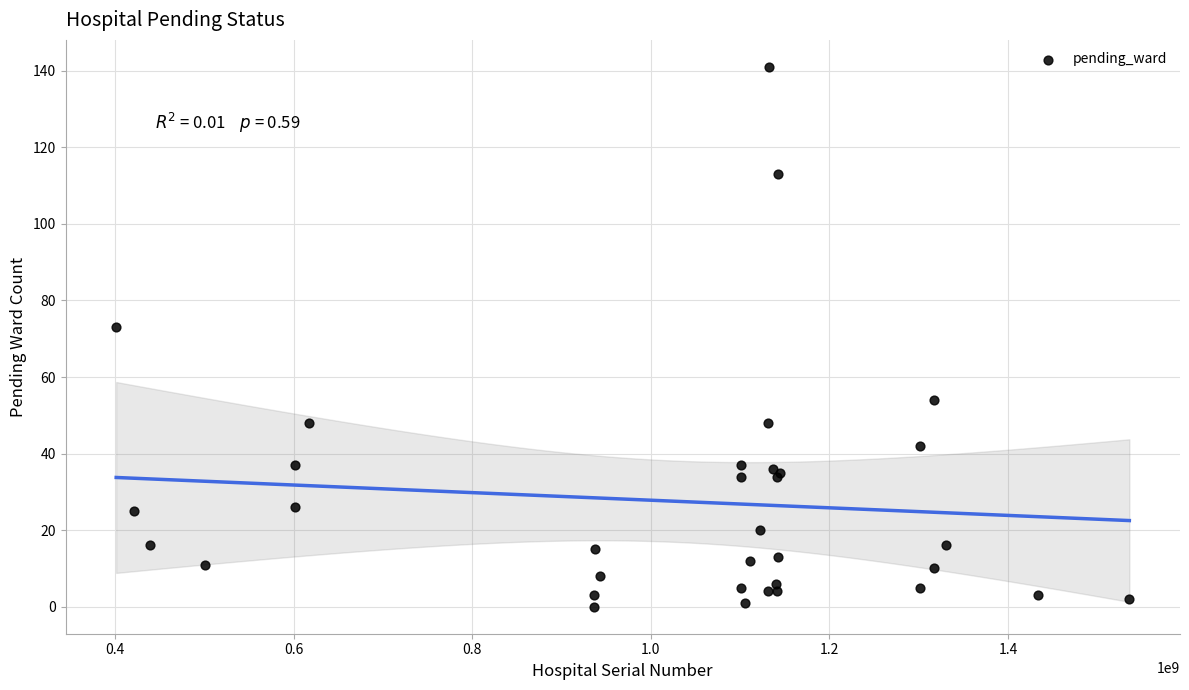

What Y value in the scatter plot is closest to 70?

73